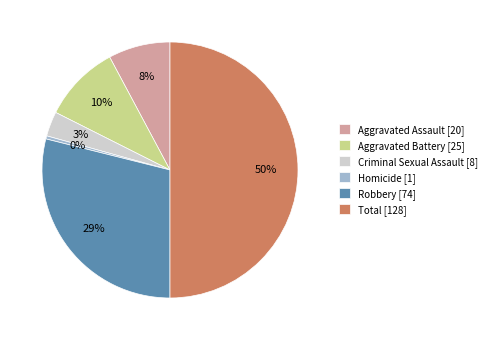

Which category has the biggest portion of the pie?

Total